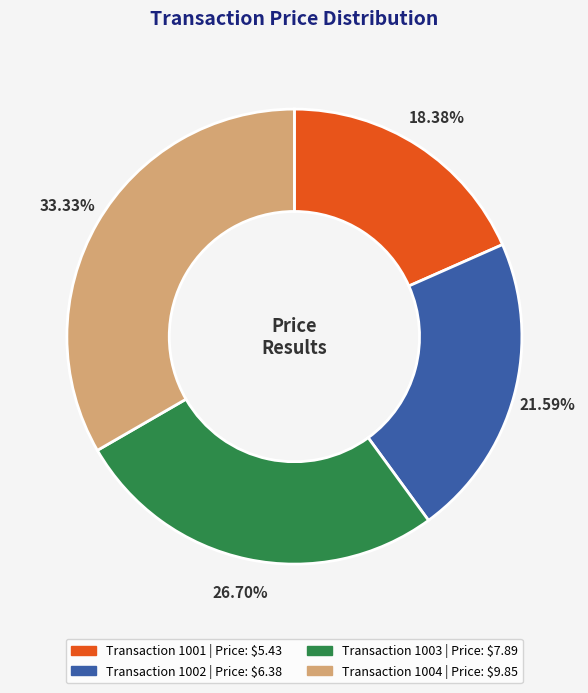

Is there any slice that represents more than half of the pie?

No